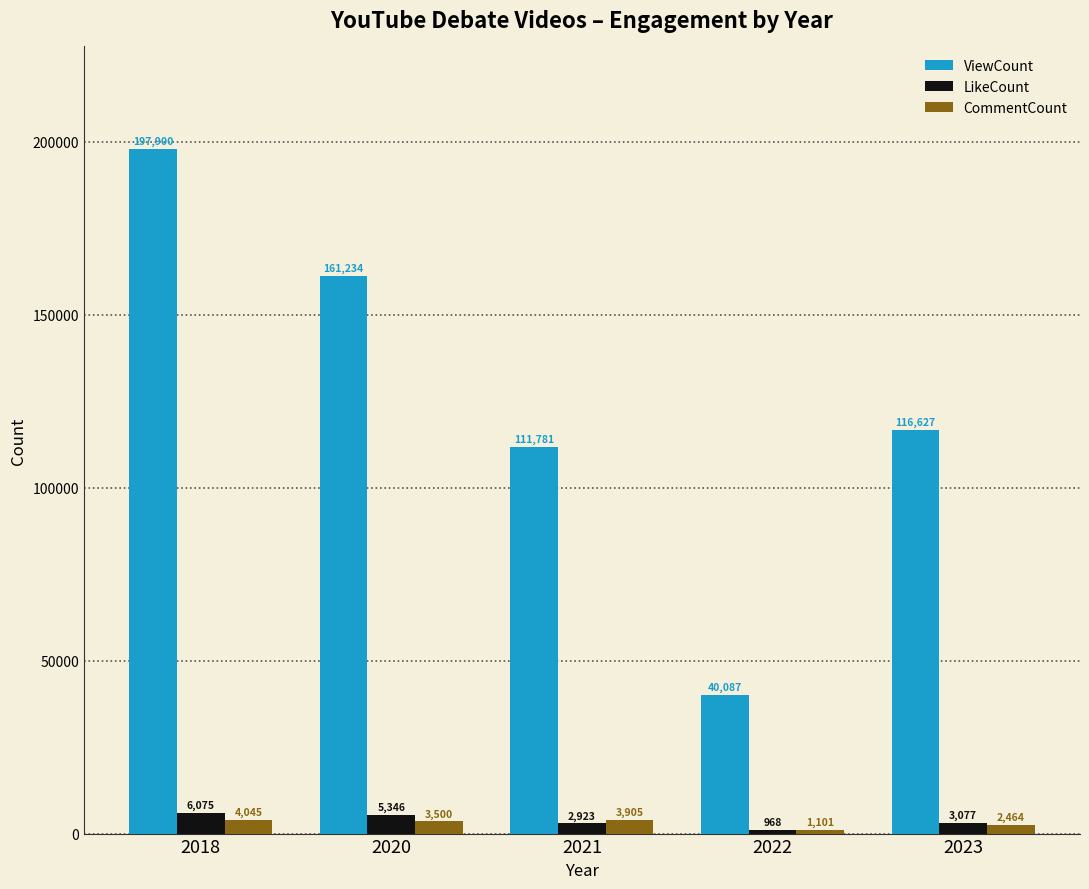

How many values in the ViewCount series are below 116627?

2